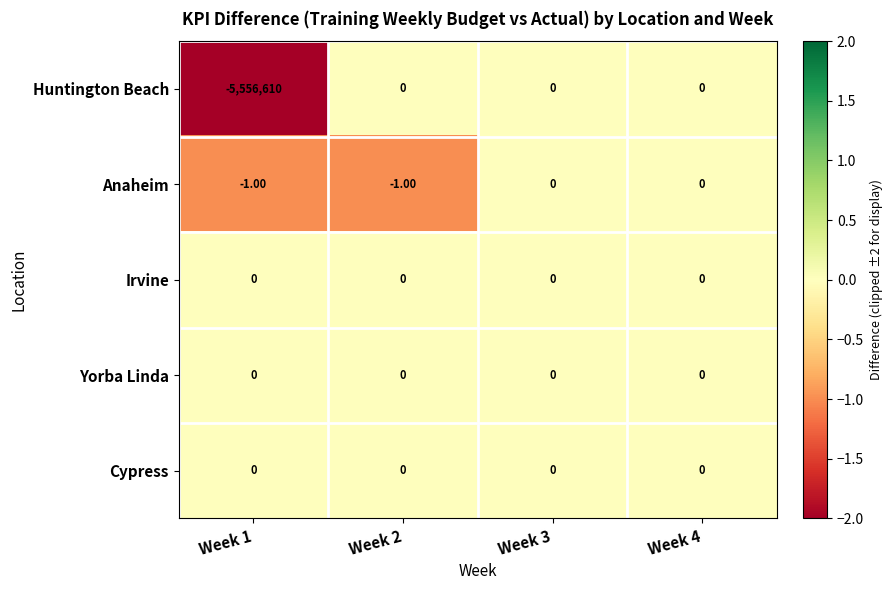

What is the total value across all series at Week 1?

-5556611